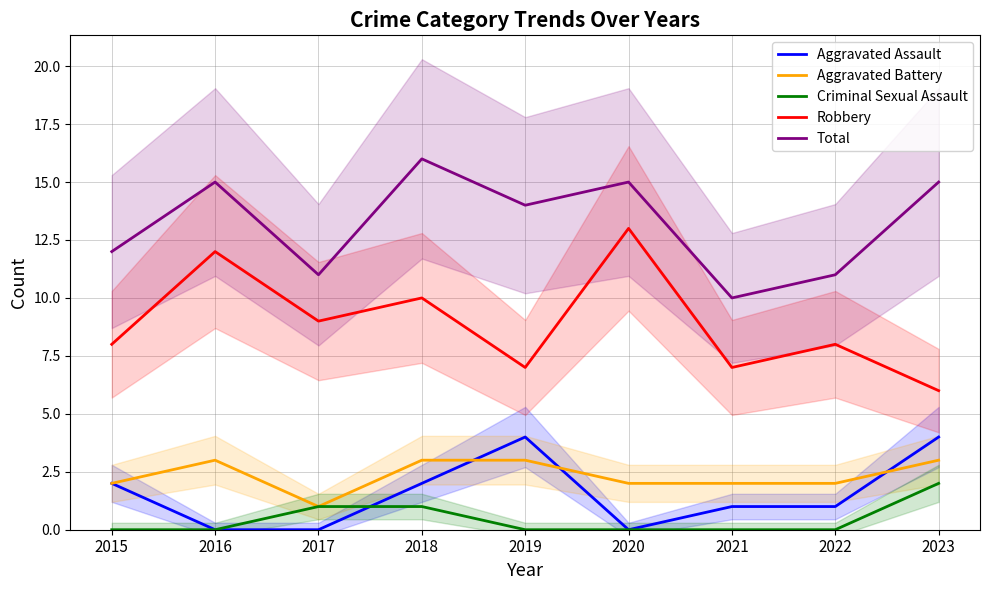

What is the sum of all Robbery values?

80